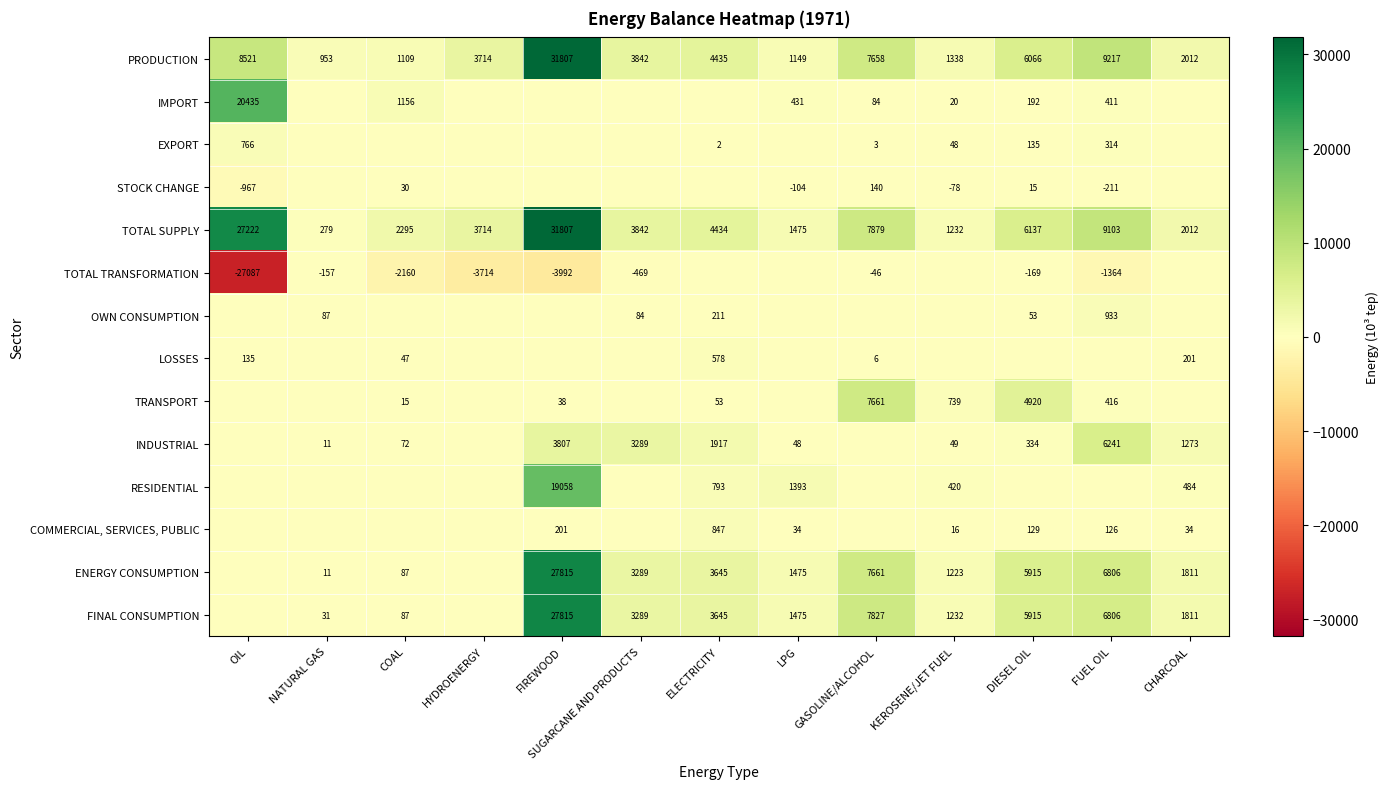

Is the value of TOTAL TRANSFORMATION at SUGARCANE AND PRODUCTS greater than the value of FINAL CONSUMPTION at KEROSENE/JET FUEL?

No